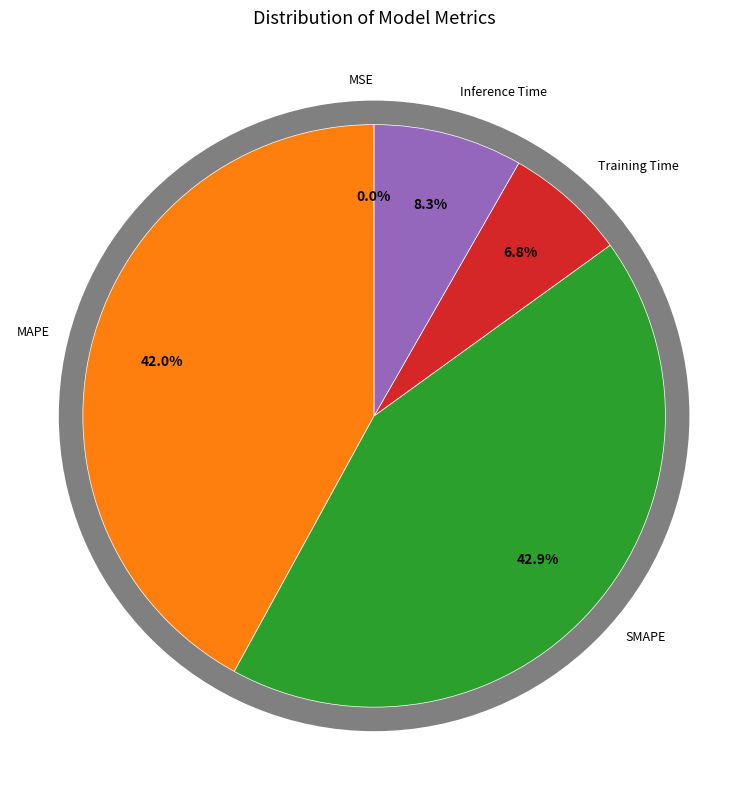

Which slice is the smallest?

MSE